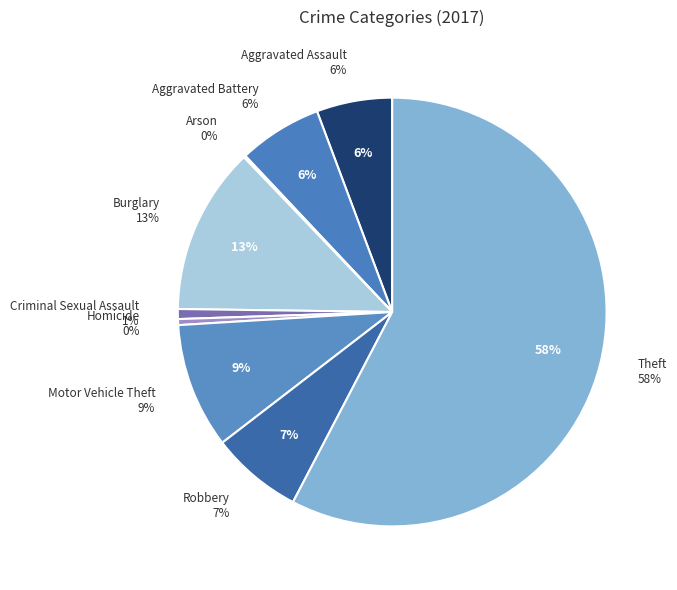

What is the total percentage of Theft and Aggravated Battery?

64.0%